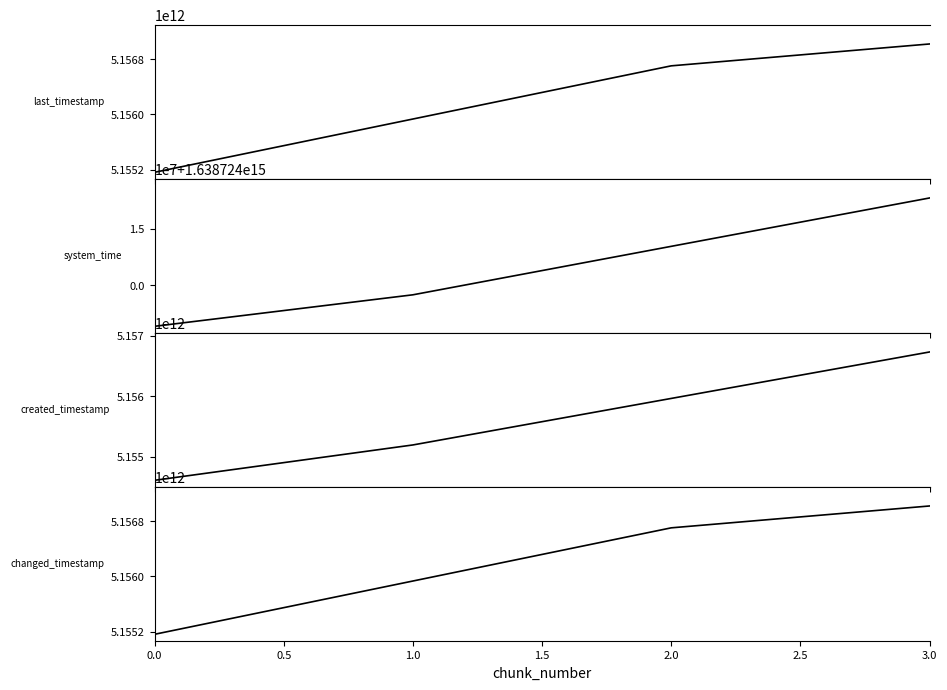

What is the total value across all series at 0.0?

1654188925598671